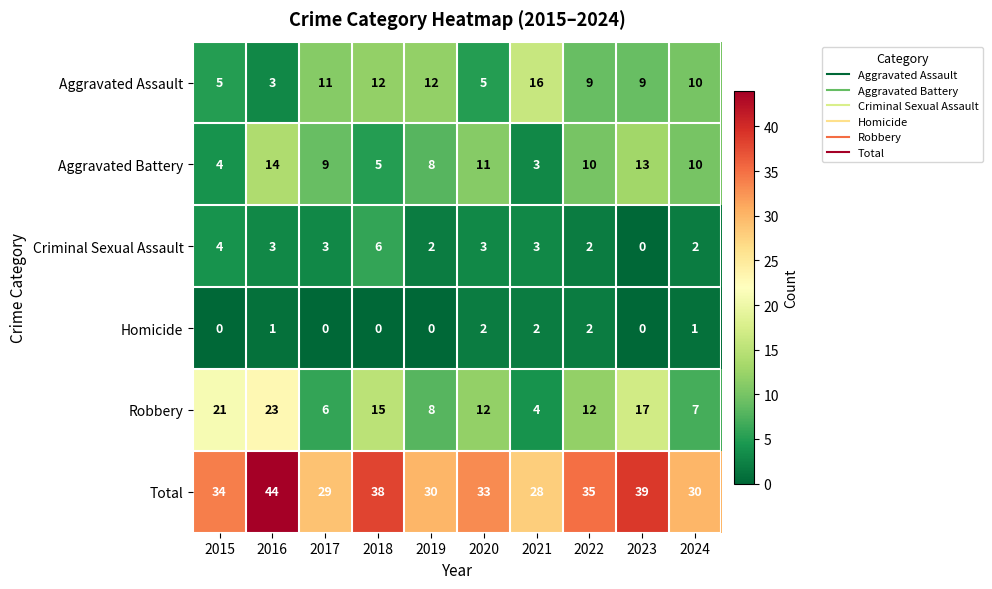

What is the total value across all series at 2022?

70